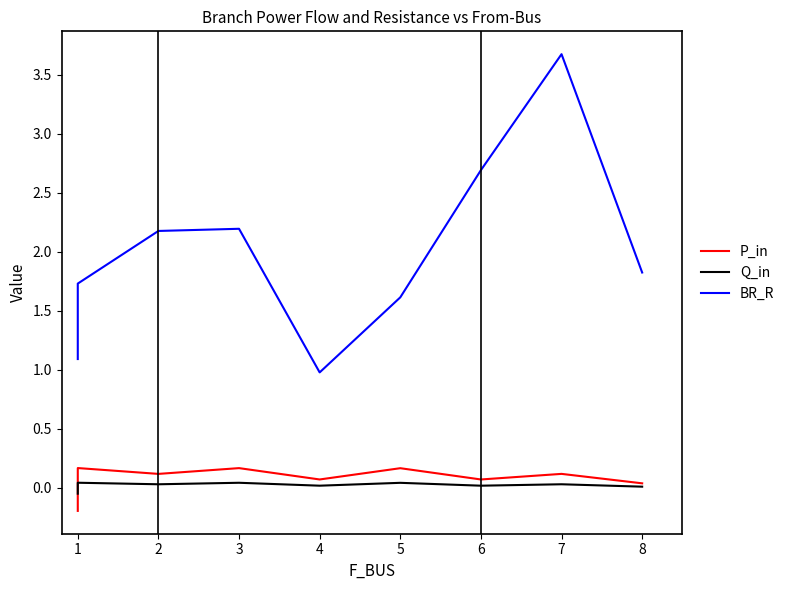

At which category does P_in reach its first local peak?

1